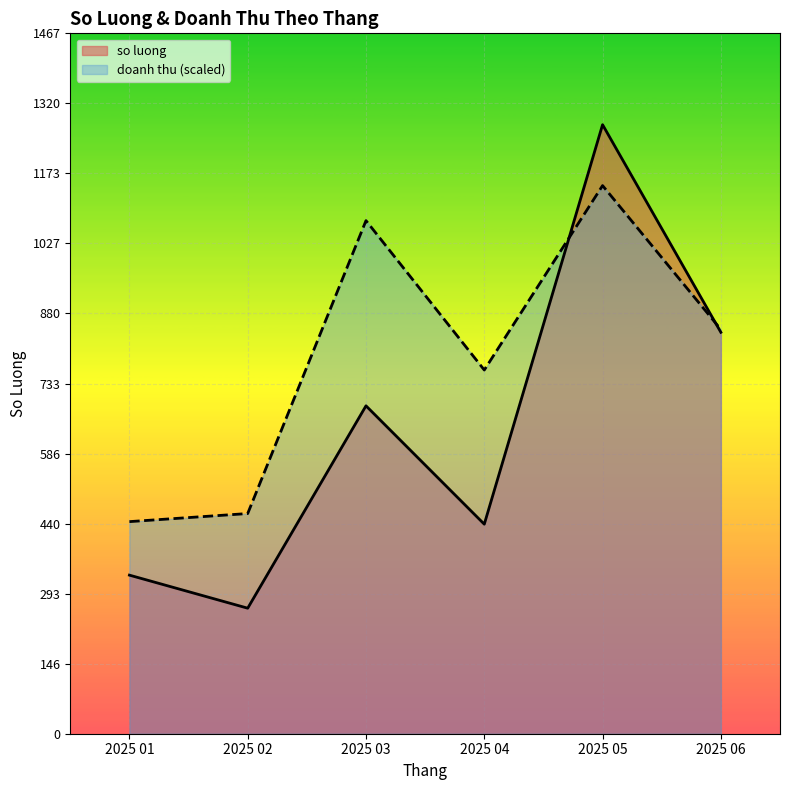

The chart shows a value of 263.0 at 2025 02. True or false?

True